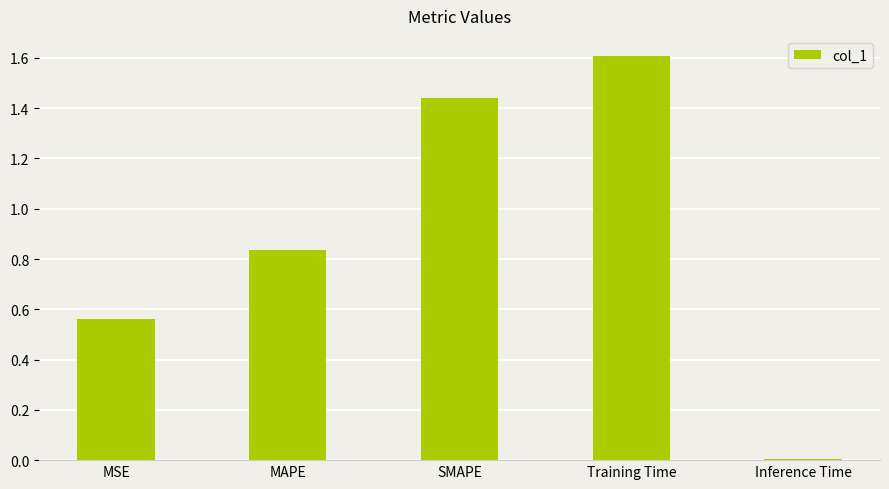

True or false: the data shows 0.5 at Training Time.

False